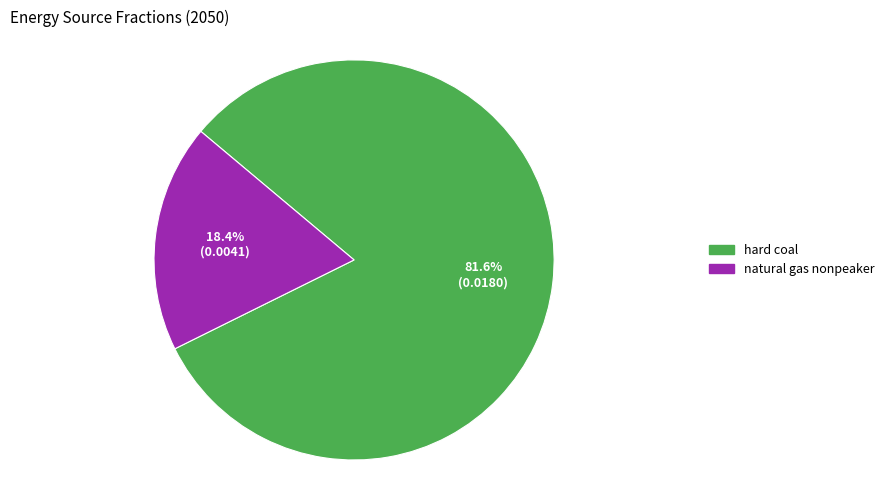

Which category has the biggest portion of the pie?

hard coal